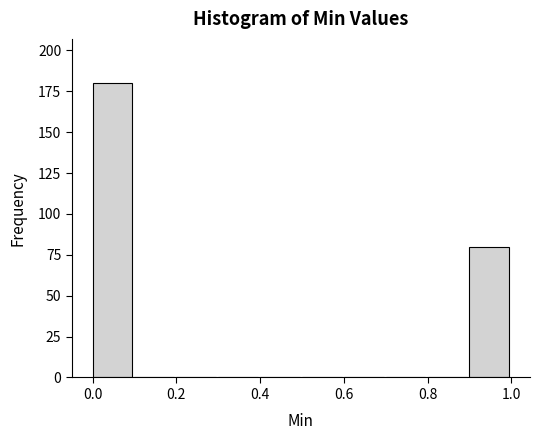

Reading left to right, list every bar in this chart as the range it spans on the x-axis followed by its height. The values are not printed on the chart, so give them approximately, as read against the axis.

0.0 to 0.1: 180
0.1 to 0.2: 0
0.2 to 0.3: 0
0.3 to 0.4: 0
0.4 to 0.5: 0
0.5 to 0.6: 0
0.6 to 0.7: 0
0.7 to 0.8: 0
0.8 to 0.9: 0
0.9 to 1.0: 80